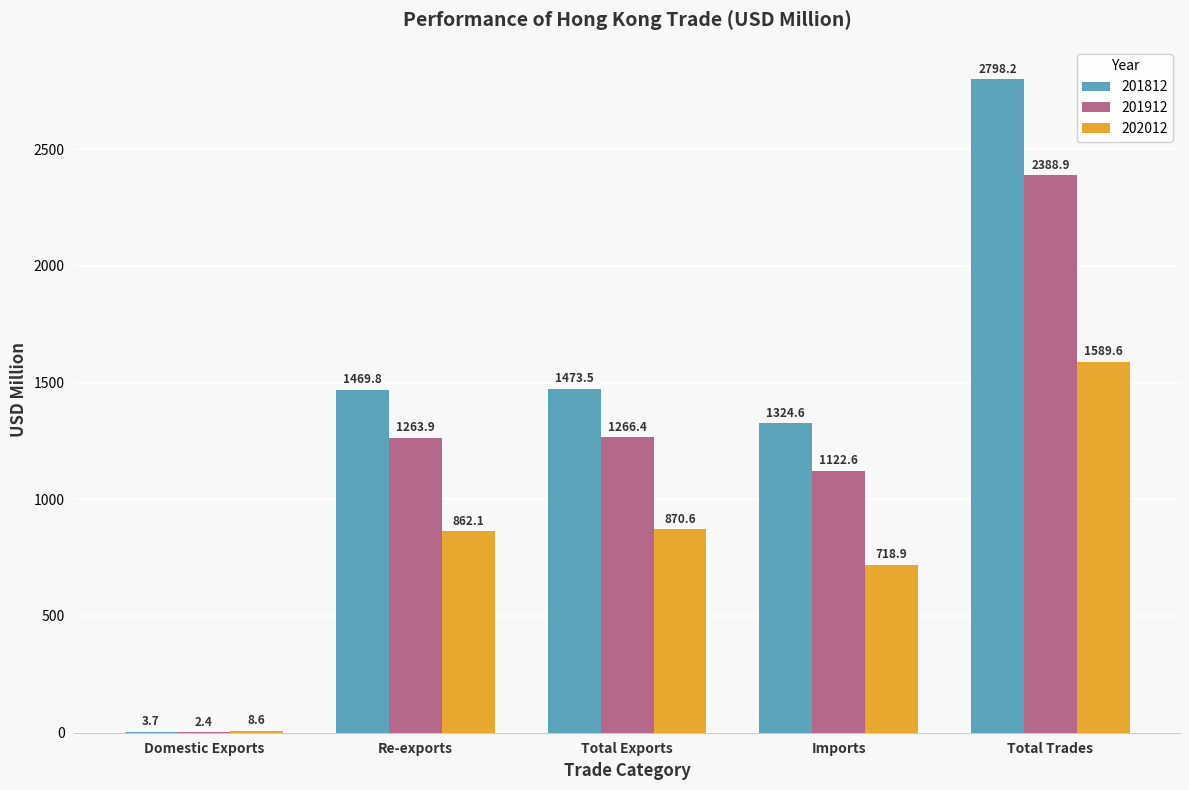

Reading left to right, what are all the values shown in this chart?

201812: Domestic Exports=3.7	Re-exports=1469.8	Total Exports=1473.5	Imports=1324.6	Total Trades=2798.2
201912: Domestic Exports=2.4	Re-exports=1263.9	Total Exports=1266.4	Imports=1122.6	Total Trades=2388.9
202012: Domestic Exports=8.6	Re-exports=862.1	Total Exports=870.6	Imports=718.9	Total Trades=1589.6